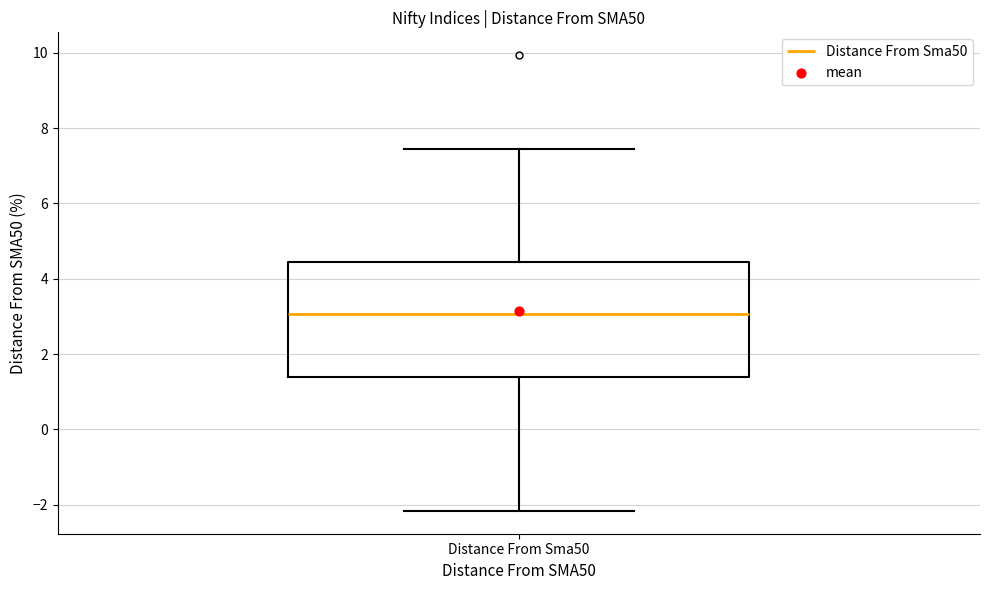

Transcribe this box plot: give where the median line is, the range the box spans, and where the two whiskers end, as read against the y-axis. The values are not printed on the chart, so give them approximately, as read against the axis.

median 3.0, box 1.4 to 4.4, whiskers -2.2 to 7.4